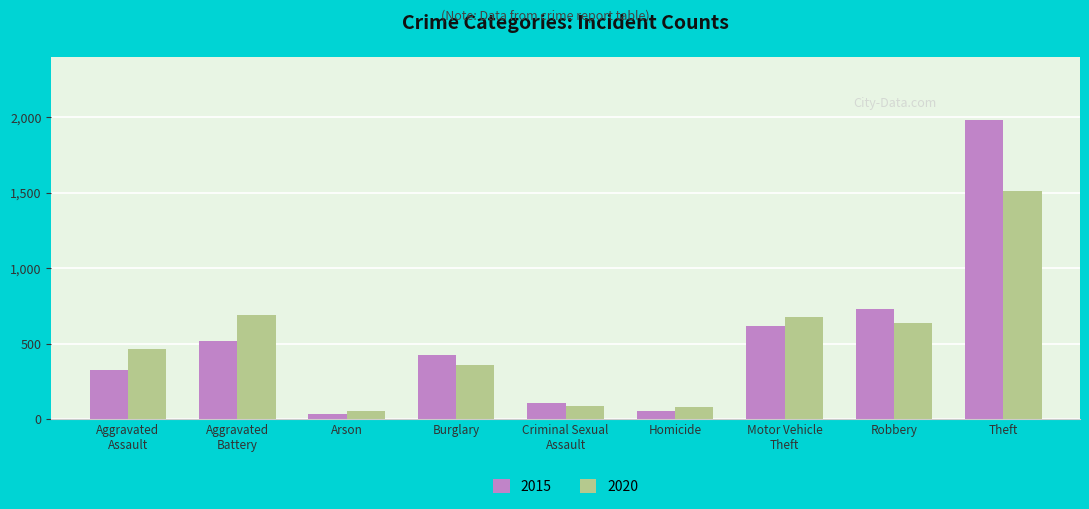

At how many categories does at least one series exceed 1053?

1